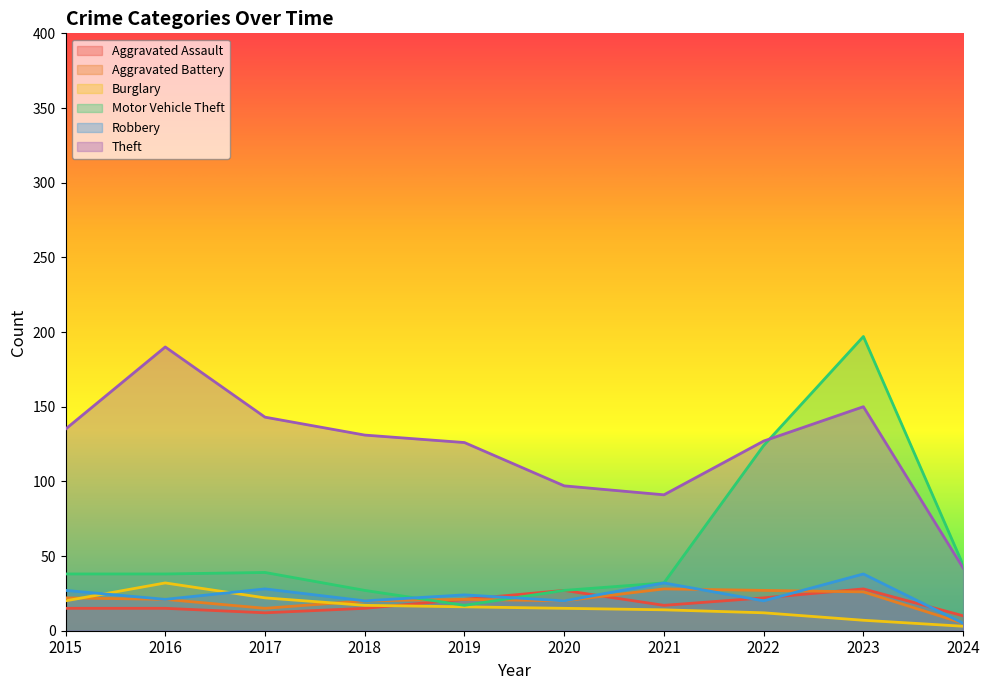

How many values in the Burglary series exceed 16?

4